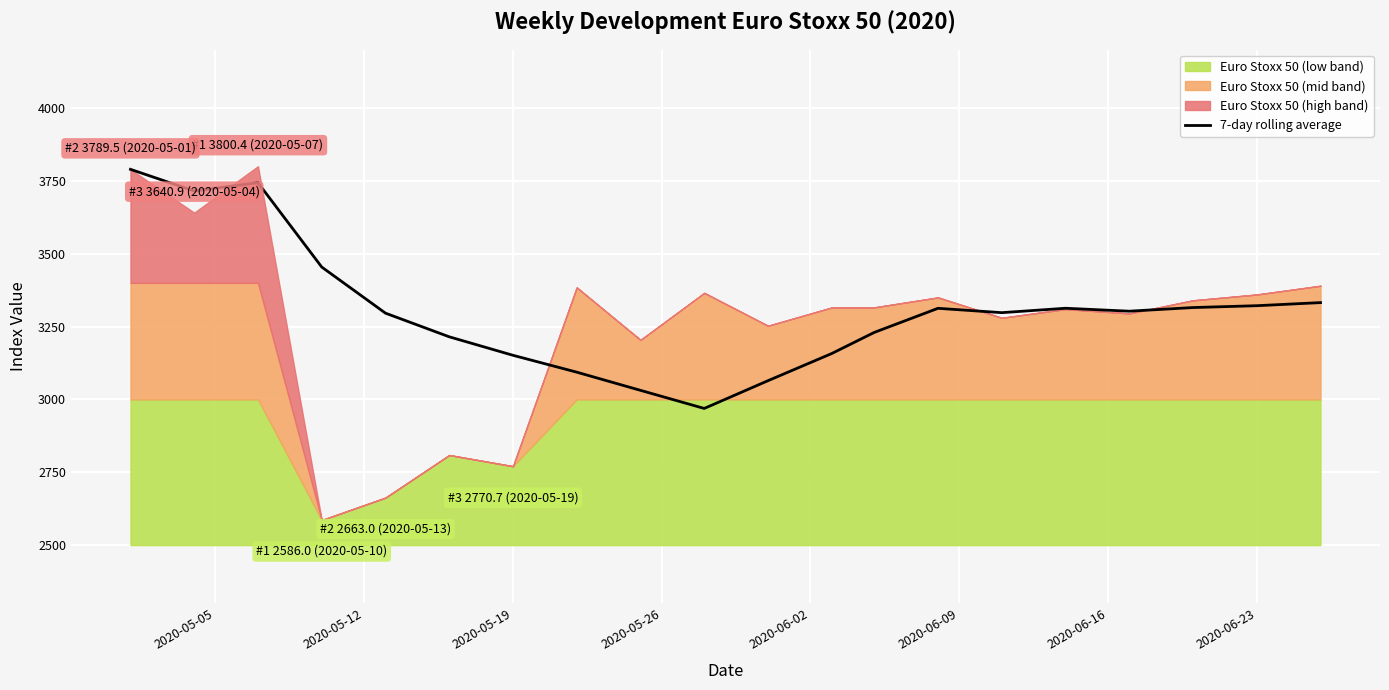

What is the lowest value of the 7-day rolling average series?

2969.0